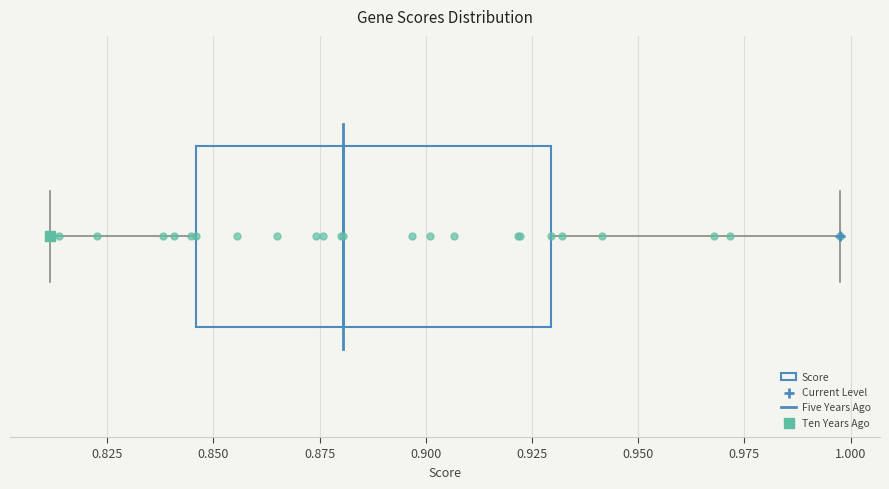

Where does the right whisker of the box end on the x-axis? The values are not printed on the chart, so give them approximately, as read against the axis.

1.000